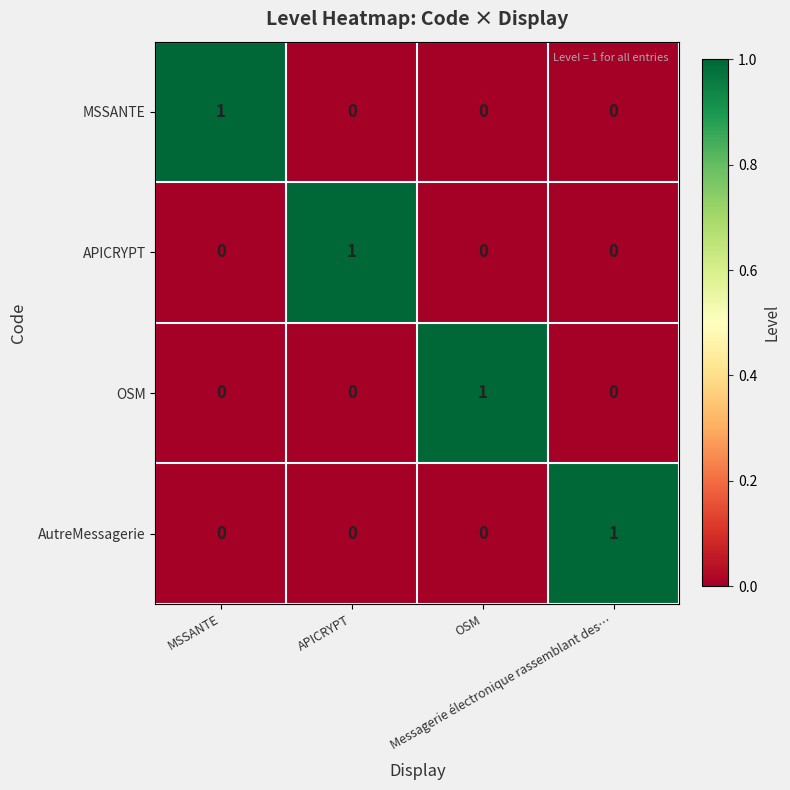

At how many categories does at least one series exceed 0?

4